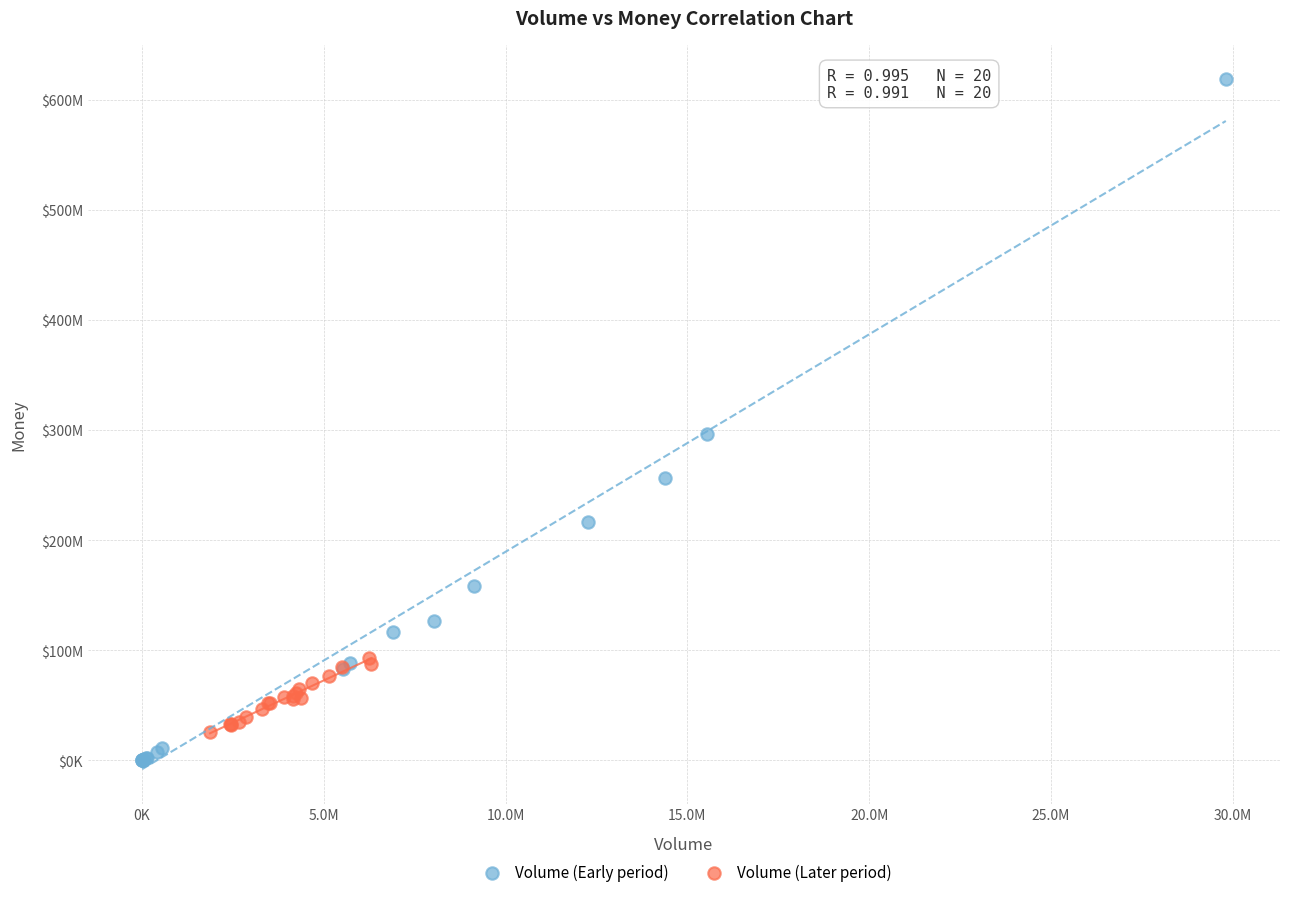

Which series contains the highest Y value?

Volume (Early period)